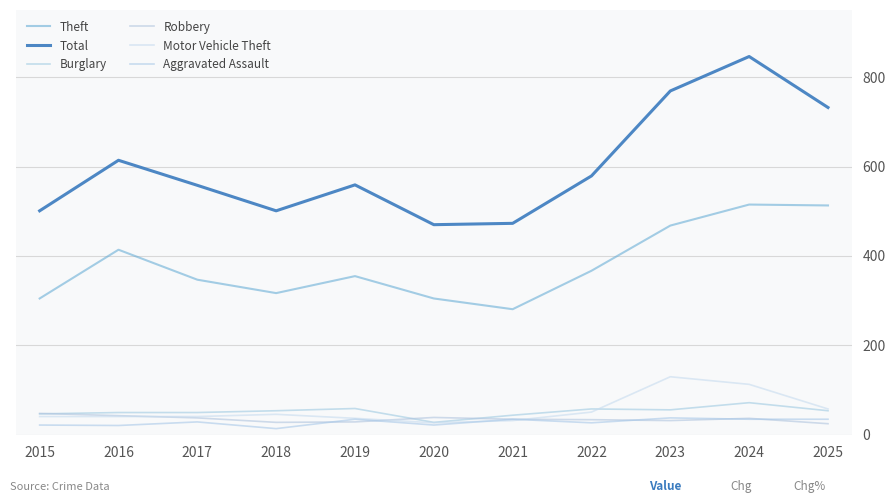

Rank the series by their maximum value, from highest to lowest.

Total, Theft, Motor Vehicle Theft, Burglary, Robbery, Aggravated Assault